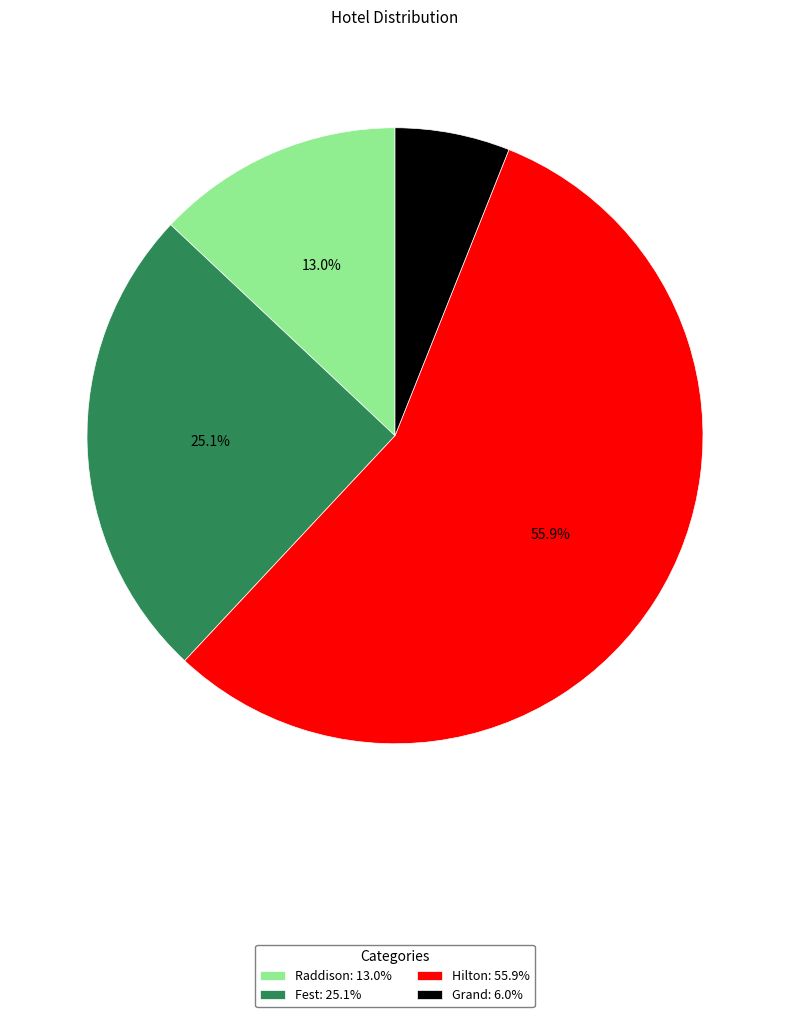

What is the largest slice in the pie chart?

Hilton